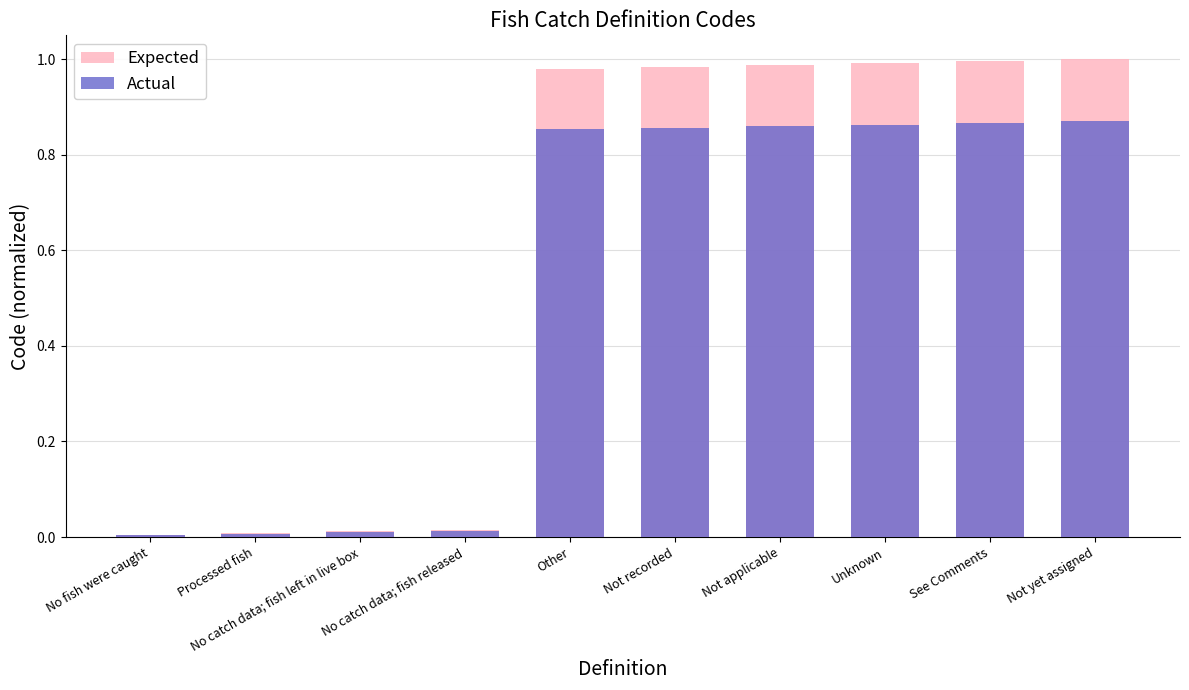

Reading left to right, what are all the values shown in this chart?

Expected: No fish were caught=0.0	Processed fish=0.0	No catch data; fish left in live box=0.0	No catch data; fish released=0.0	Other=1.0	Not recorded=1.0	Not applicable=1.0	Unknown=1.0	See Comments=1.0	Not yet assigned=1.0
Actual: No fish were caught=0.0	Processed fish=0.0	No catch data; fish left in live box=0.0	No catch data; fish released=0.0	Other=0.9	Not recorded=0.9	Not applicable=0.9	Unknown=0.9	See Comments=0.9	Not yet assigned=0.9